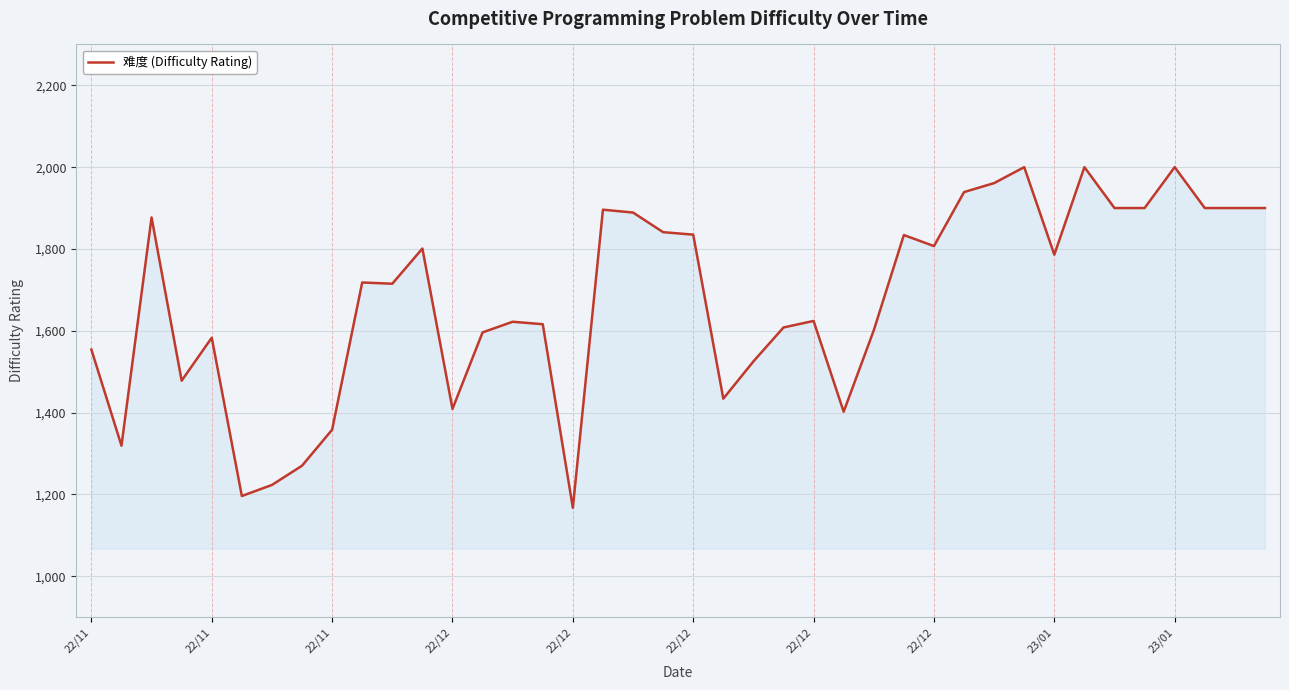

How many lines are shown in the chart?

1